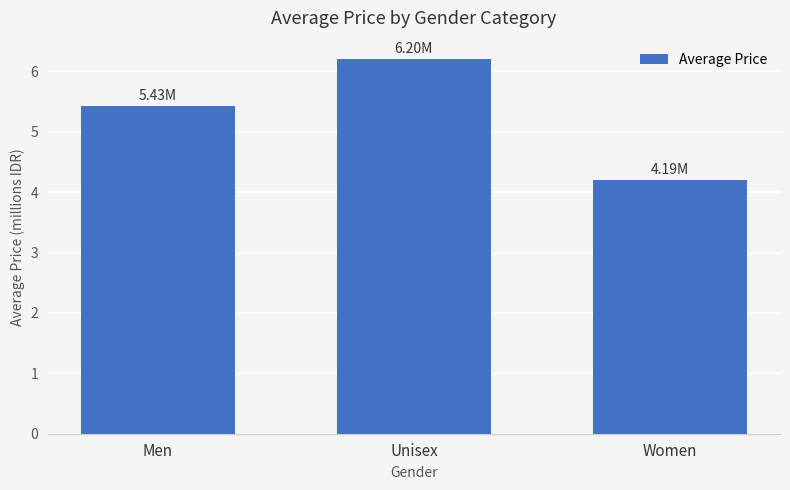

Does the chart contain any negative values?

No